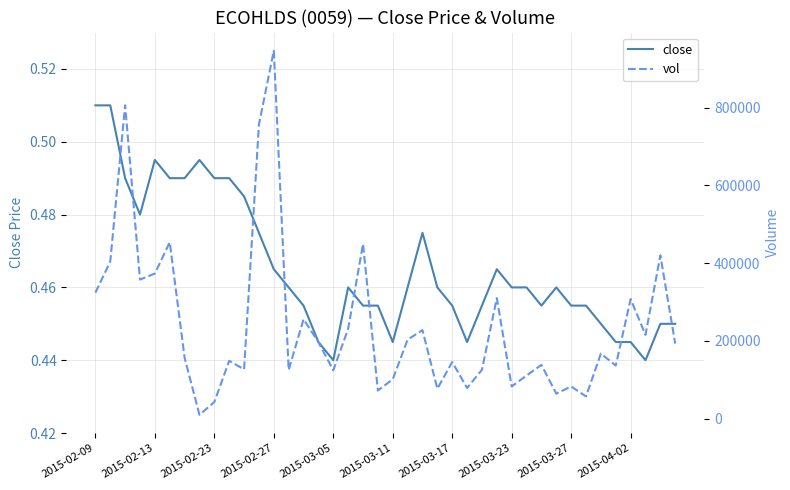

True or false: vol has a value of 157000.0 at 2015-03-17.

True